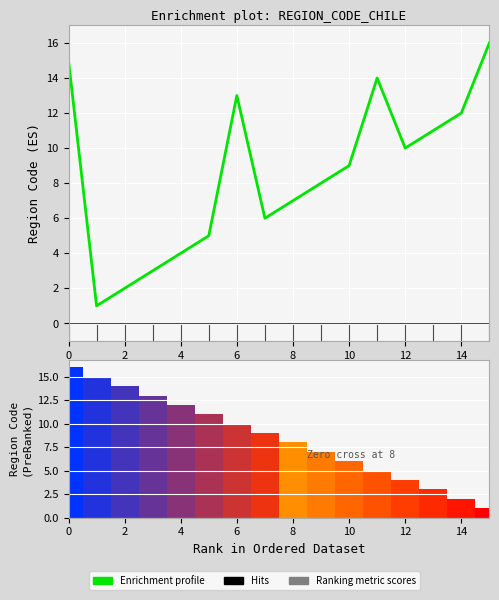

What is the smallest value displayed?

1